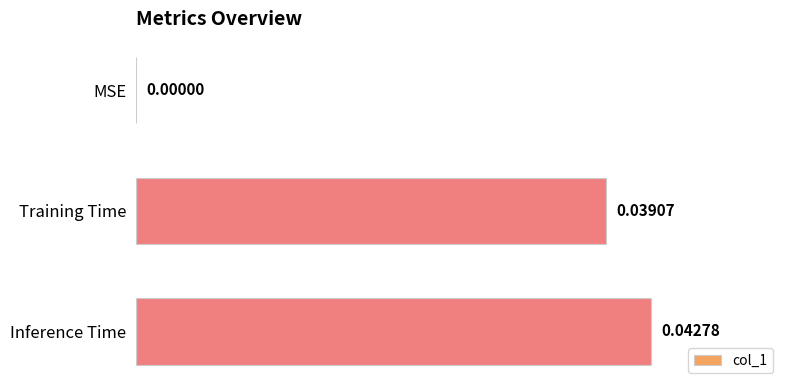

Which has a higher value, Training Time or MSE?

Training Time